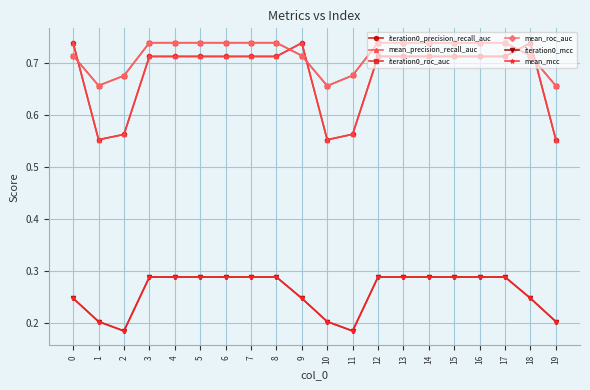

Is this an area chart (filled region under the line)?

No